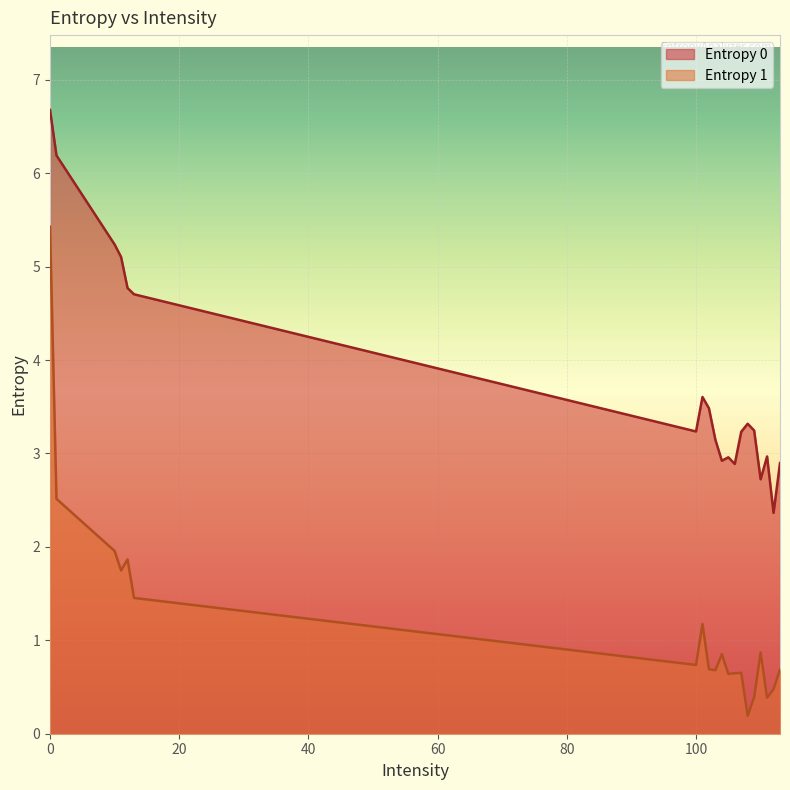

Is it true that Entropy 0 equals 4.8 at 12?

True